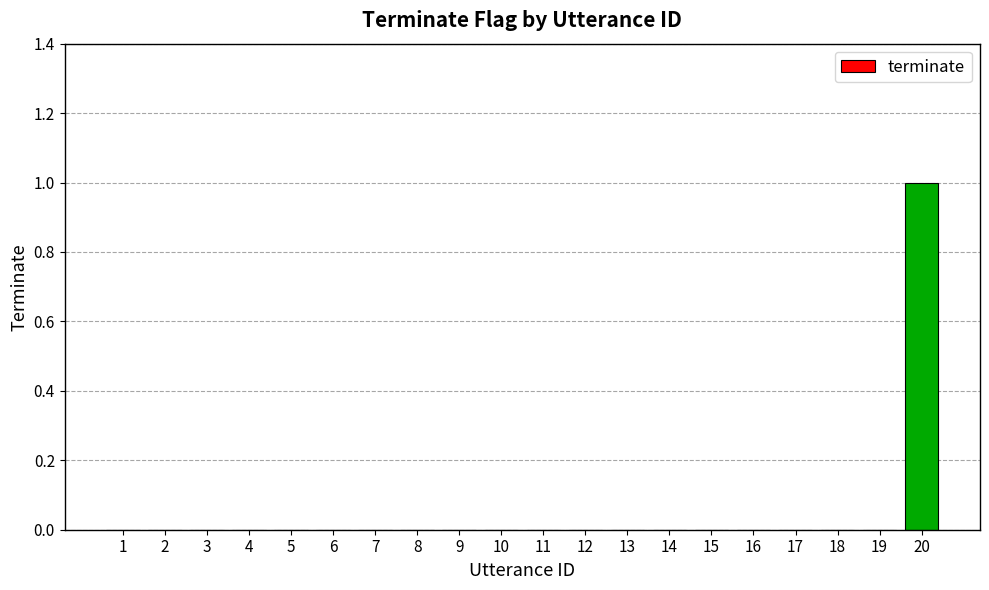

Reading left to right, what are all the values shown in this chart?

0	0	0	0	0	0	0	0	0	0	0	0	0	0	0	0	0	0	0	1